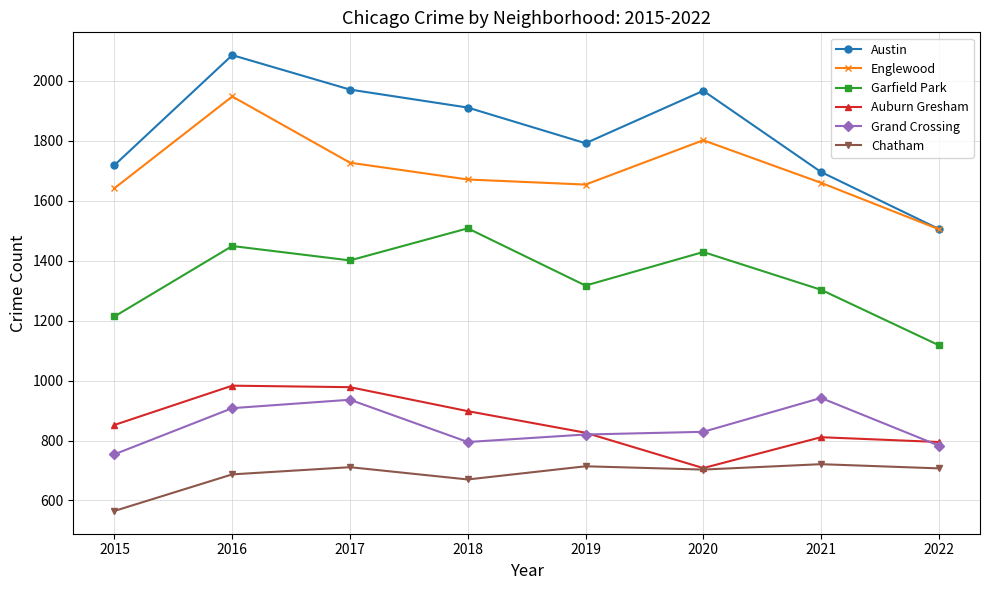

Between 2016 and 2021, which series saw the biggest shift?

Austin